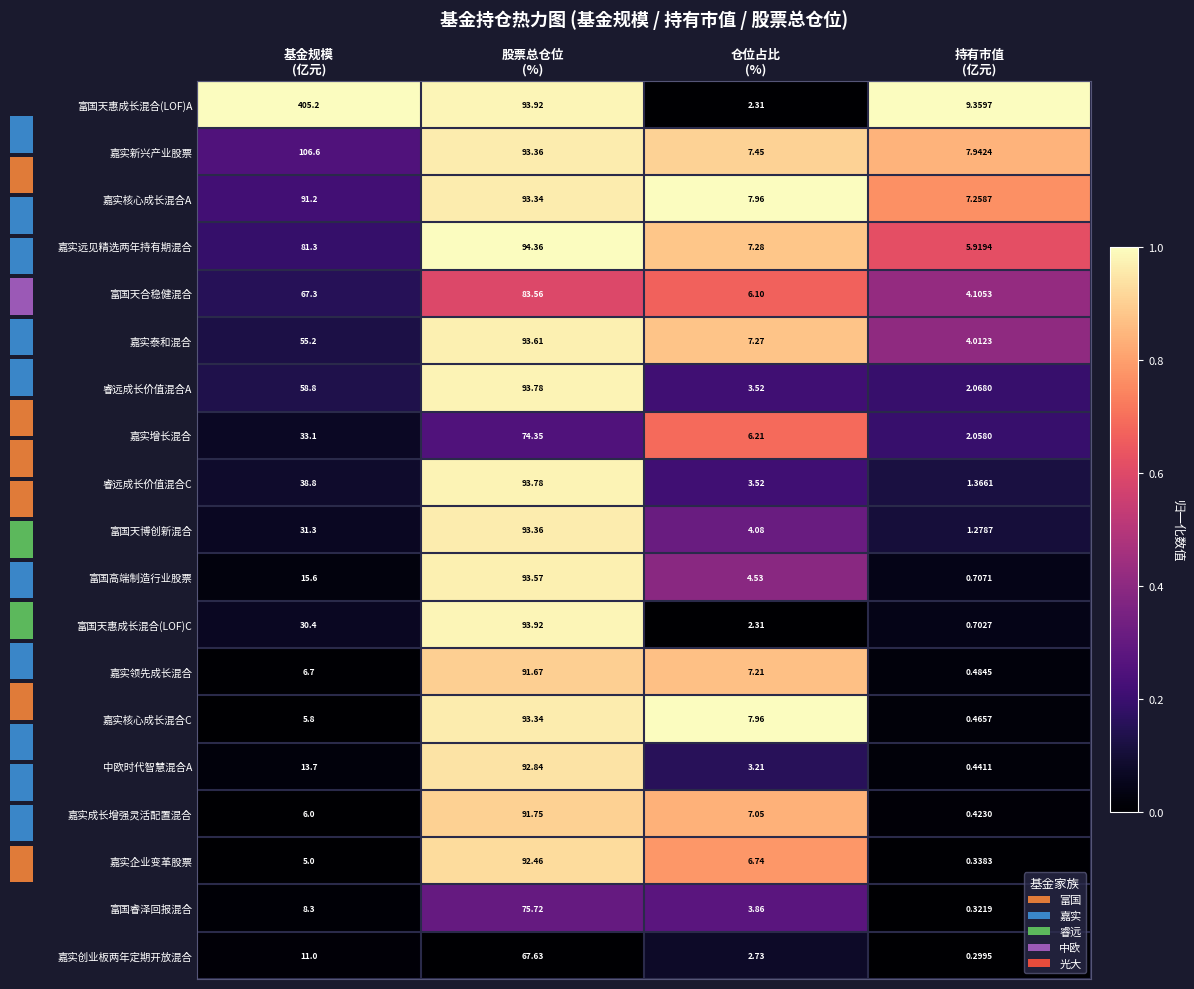

Between 持有市值
(亿元) and 股票总仓位
(%), which is larger?

持有市值
(亿元)